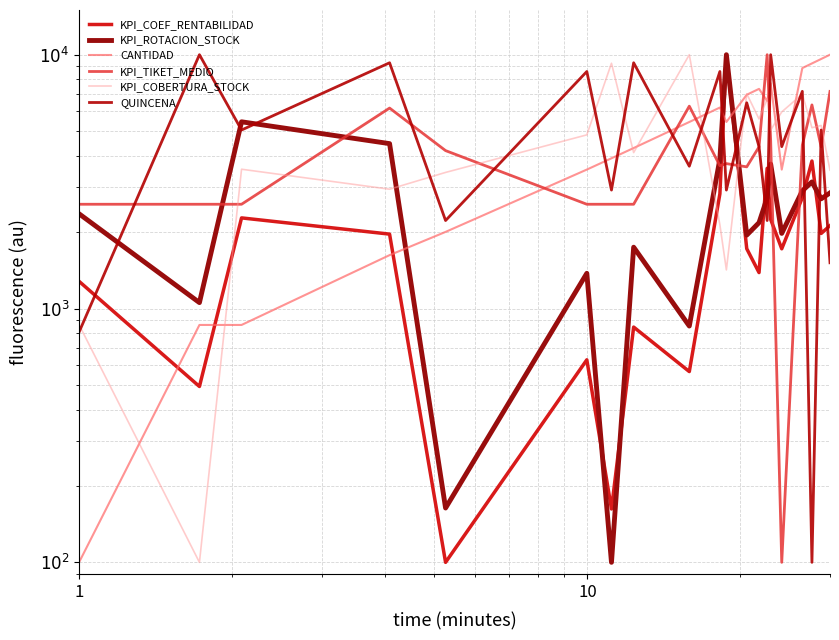

At how many categories does at least one series exceed 8663?

12